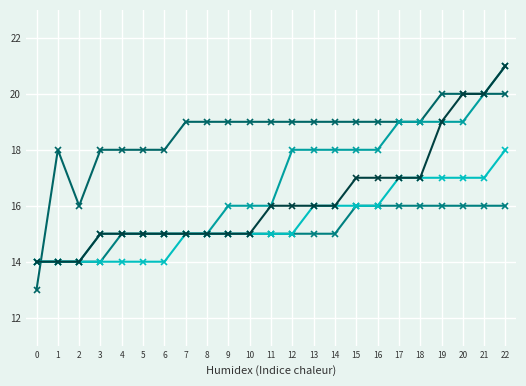

Does the chart have visible grid lines?

Yes